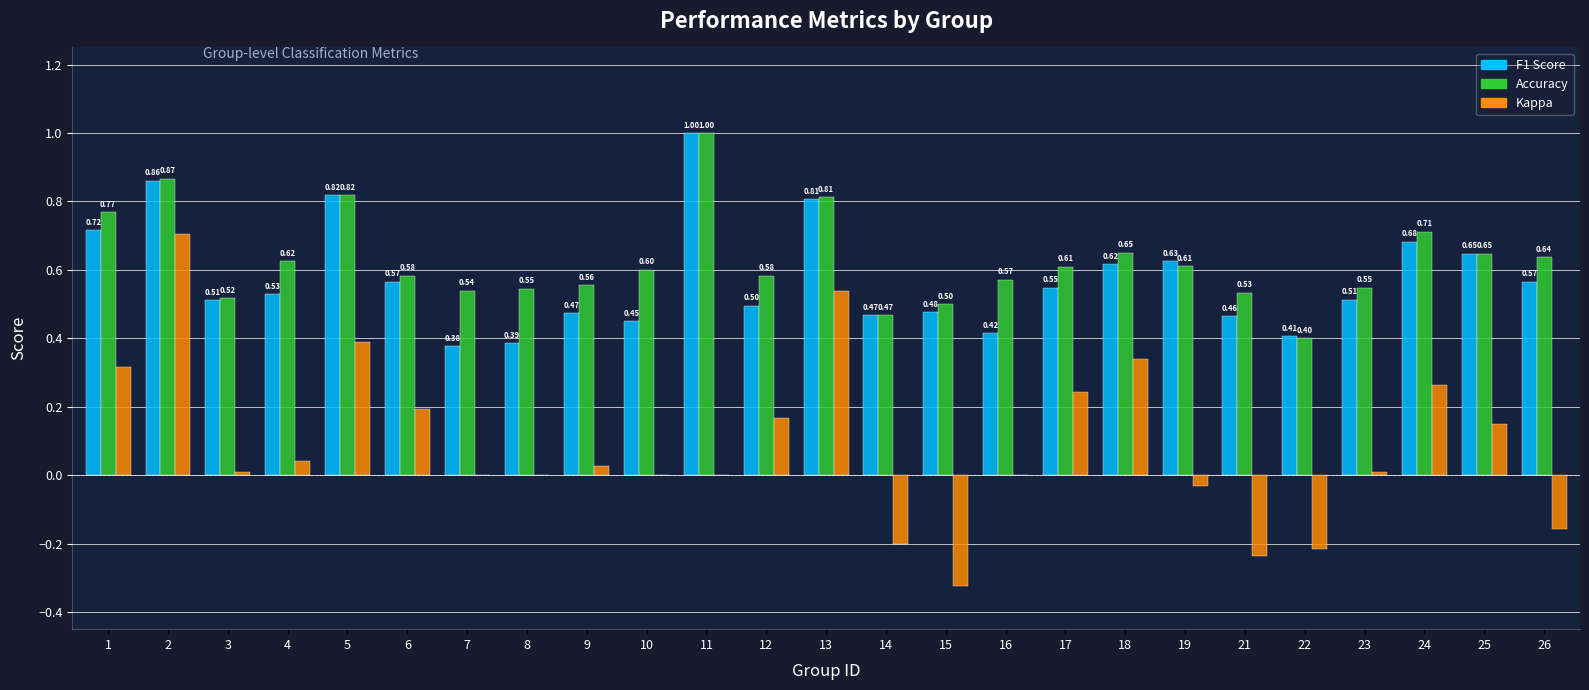

What is the total value across all series at 1?

1.8